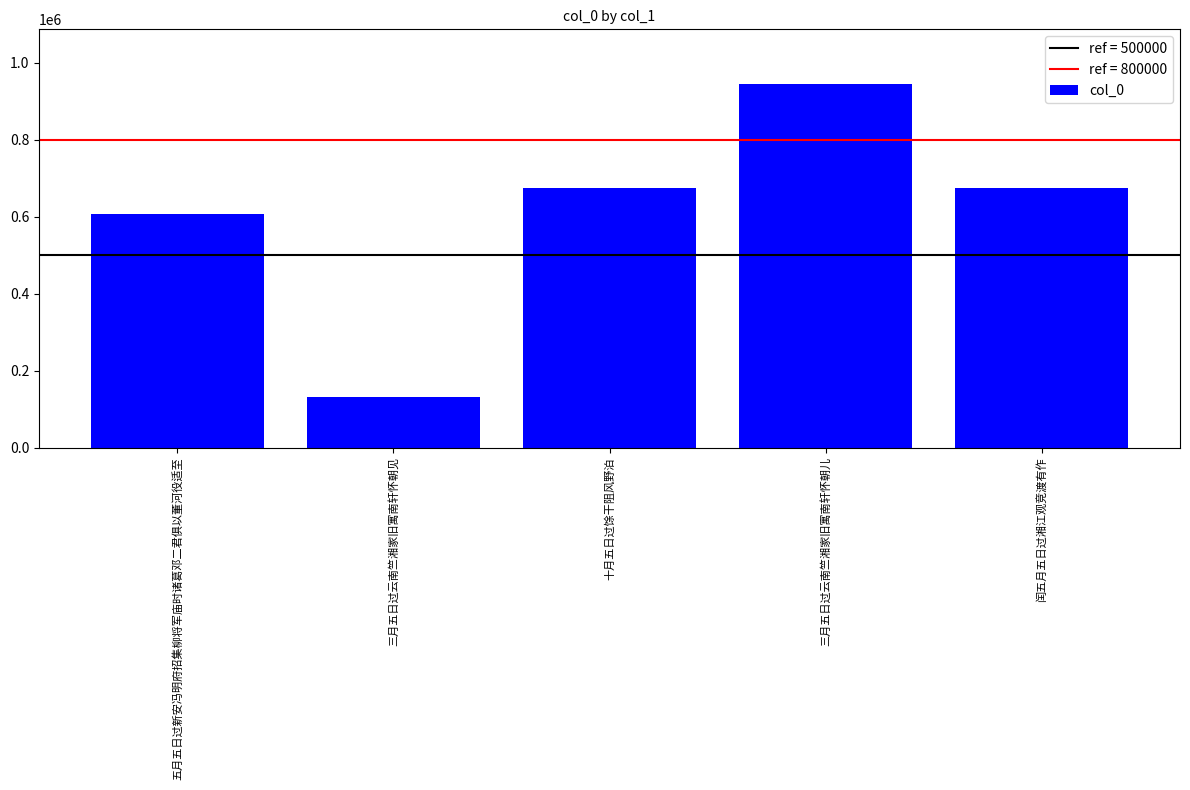

Which category has the highest value across all series?

三月五日过云南竺湘家旧寓南轩怀朝儿